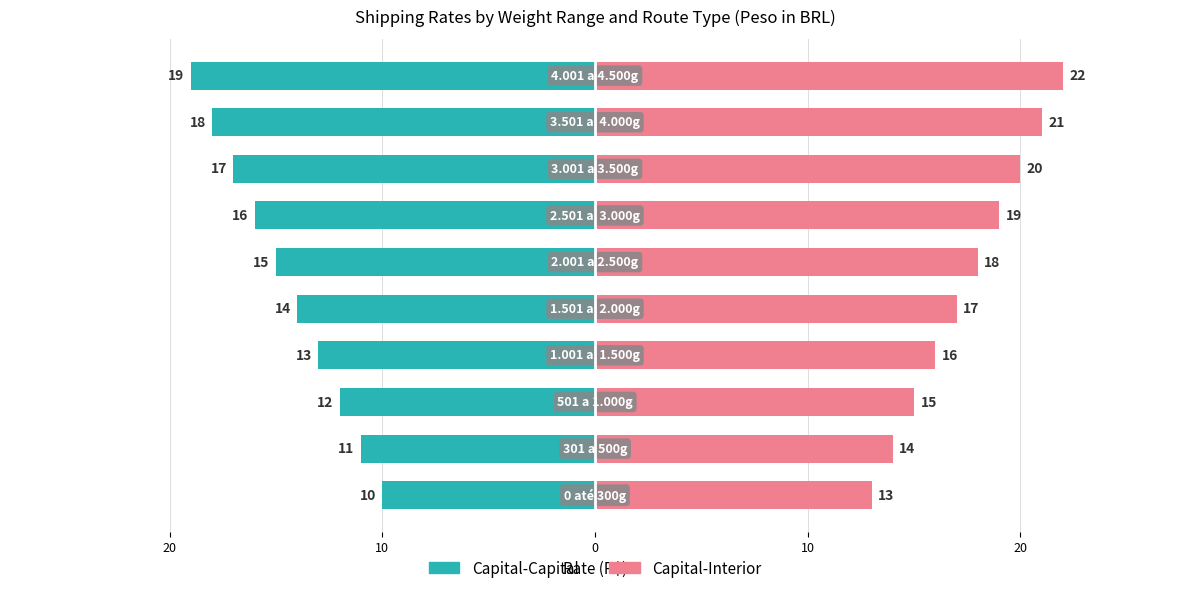

What is the difference between the highest and lowest values at 20?

25